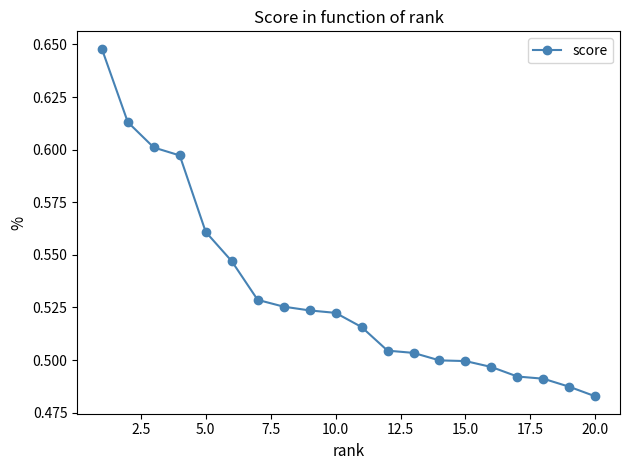

Count the values in the range 0 to 1.

20